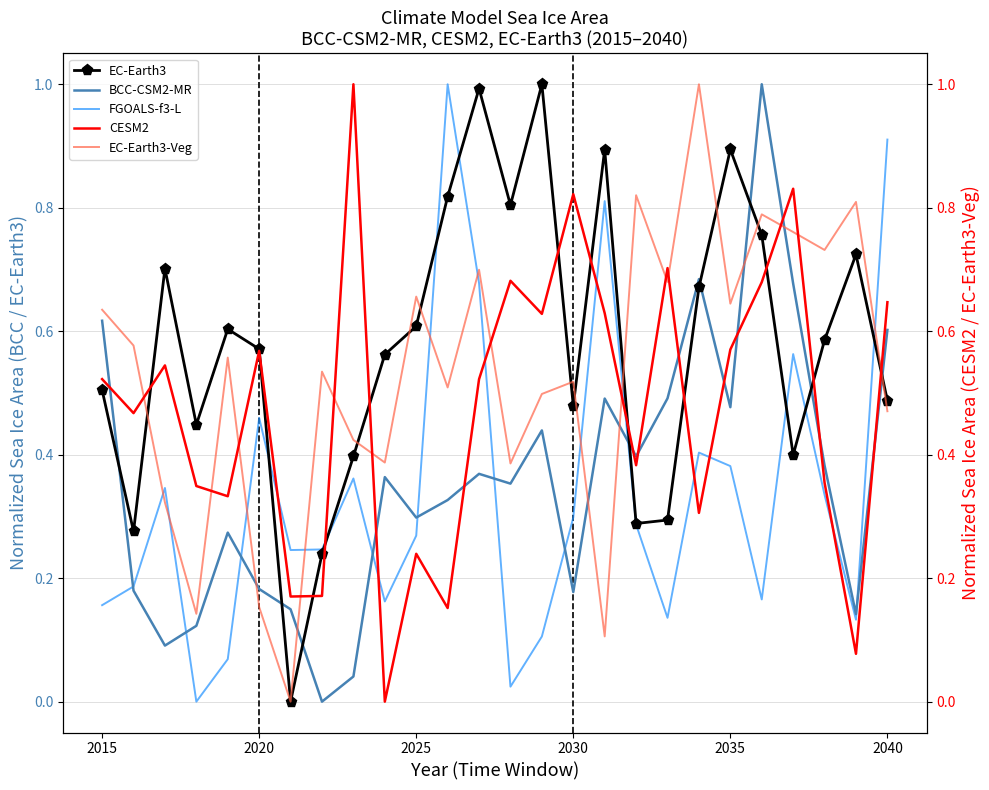

What is the highest value of the FGOALS-f3-L series?

1.0